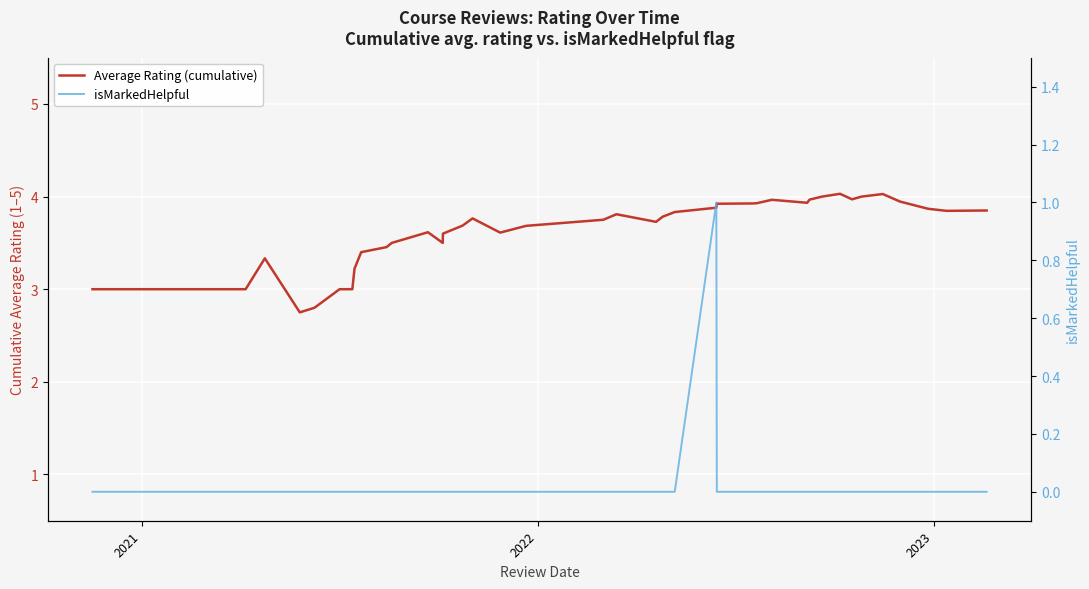

Is the value of Average Rating (cumulative) at 34 greater than the value of isMarkedHelpful at 39?

Yes